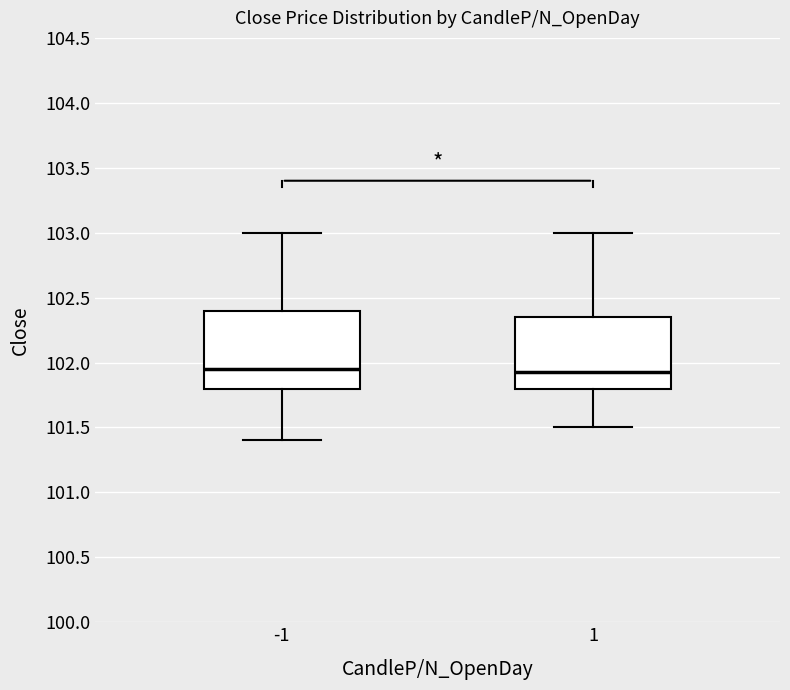

Where is the lower edge of the box at x = 1 on the y-axis? The values are not printed on the chart, so give them approximately, as read against the axis.

101.80